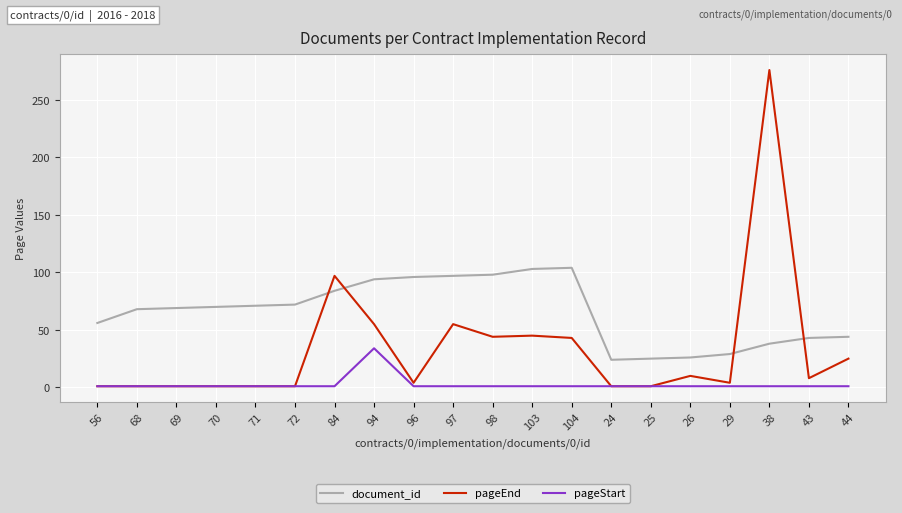

The document_id series shows 21 at 71. True or false?

False